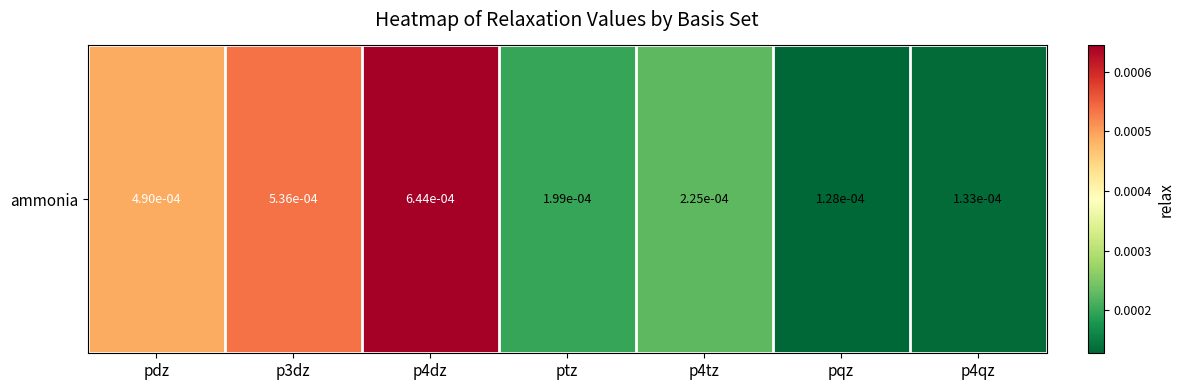

List the labels in order of value, largest first.

p4dz, p3dz, pdz, p4tz, ptz, p4qz, pqz